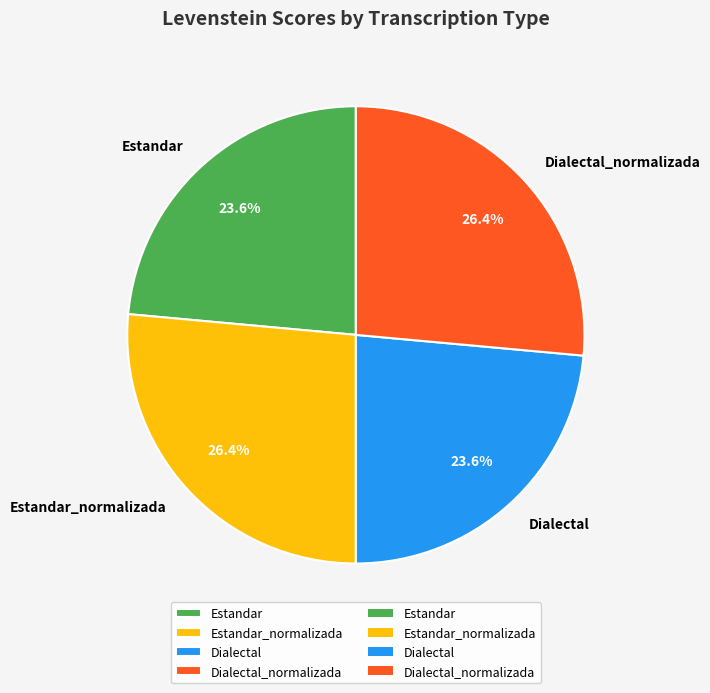

To the nearest percent, what is the average slice percentage?

25%